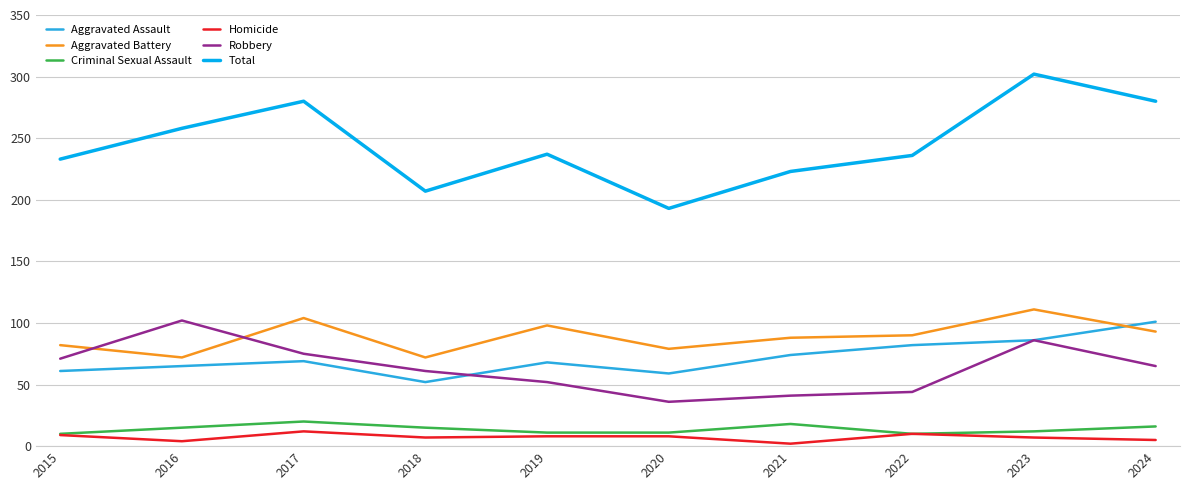

Which series has the largest total across all categories?

Total